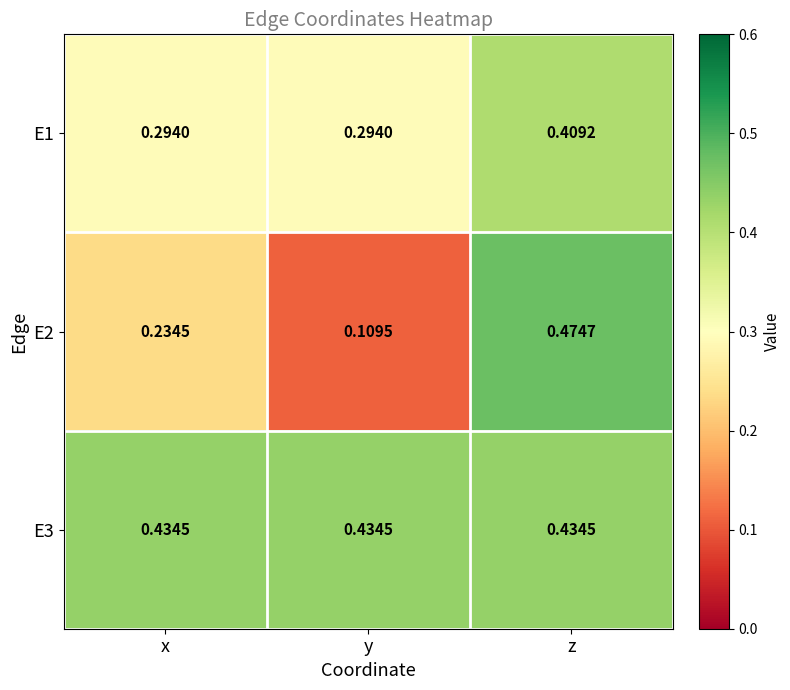

At which category does the chart reach its peak across all series?

z